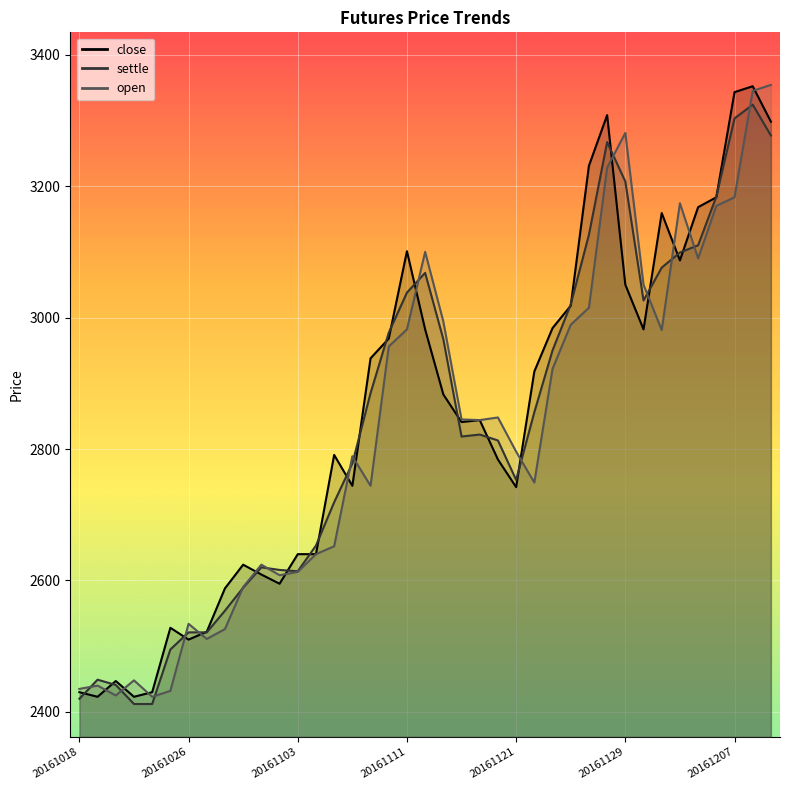

What is the total value across all series at 20161115?

8844